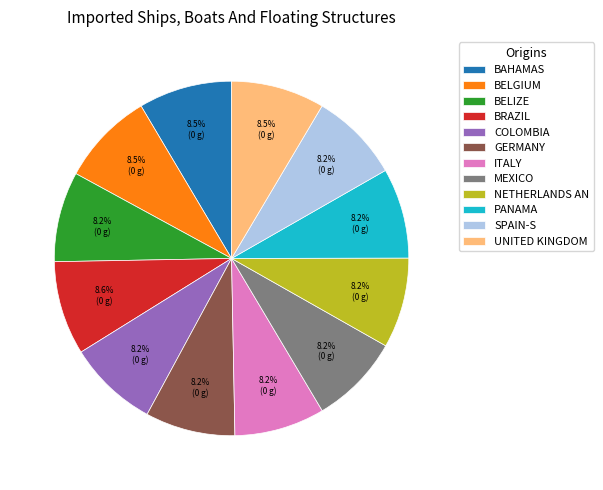

Is there a majority slice in this chart?

No